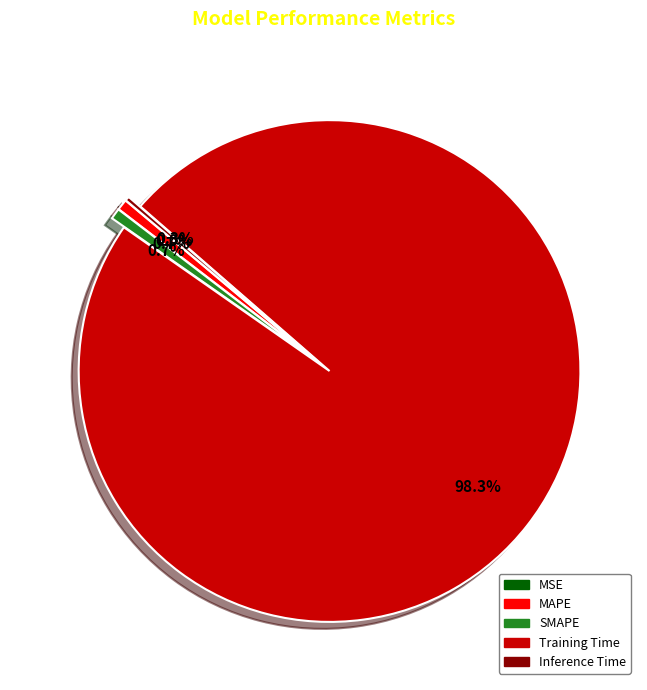

Is it true that MAPE is 10% of the pie?

False